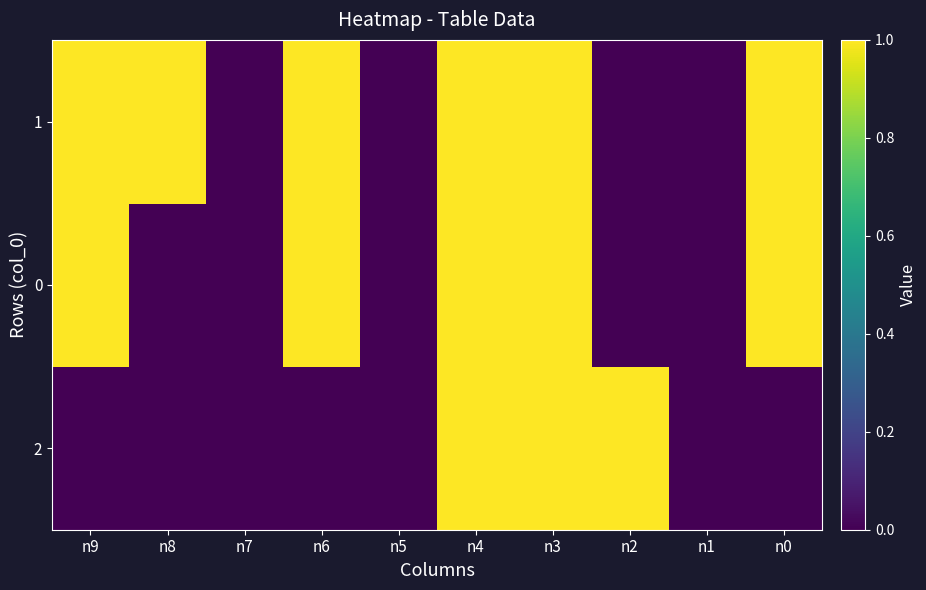

Reading right to left, transcribe all the data shown in this chart.

2: n0=0	n1=0	n2=1	n3=1	n4=1	n5=0	n6=0	n7=0	n8=0	n9=0
0: n0=1	n1=0	n2=0	n3=1	n4=1	n5=0	n6=1	n7=0	n8=0	n9=1
1: n0=1	n1=0	n2=0	n3=1	n4=1	n5=0	n6=1	n7=0	n8=1	n9=1